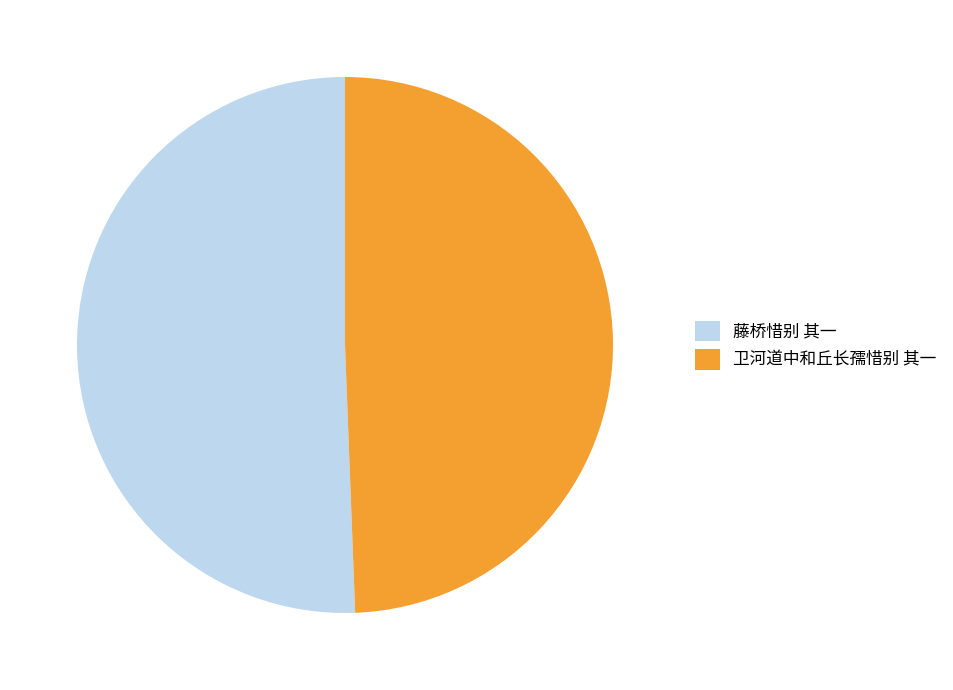

What is the largest slice in the pie chart?

藤桥惜别 其一